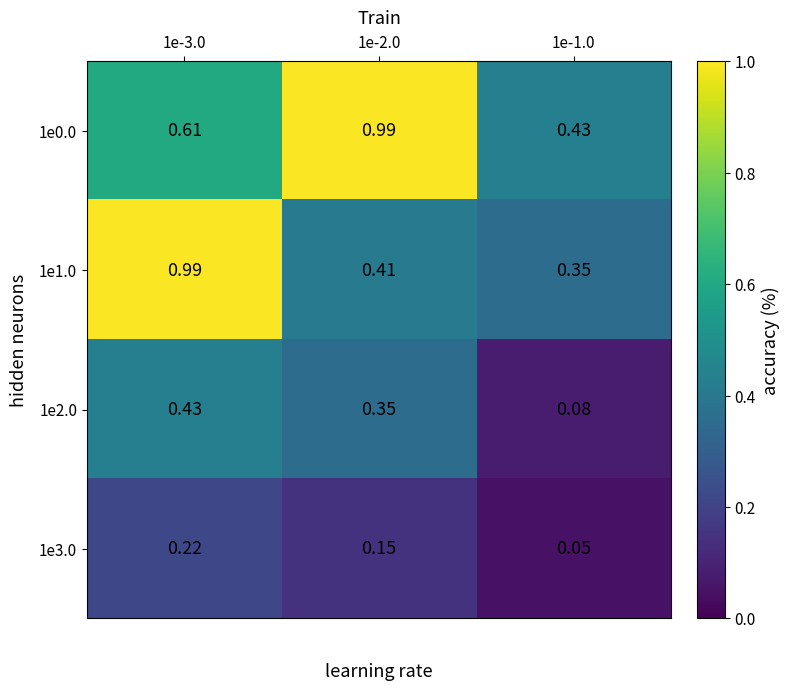

How many categories are shown in the chart?

3